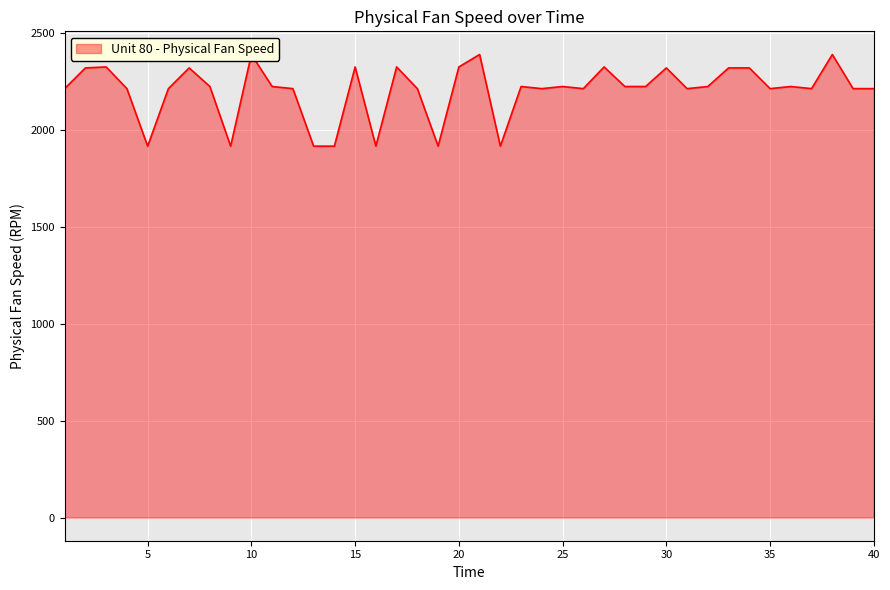

Between 2 and 5, which is larger?

2